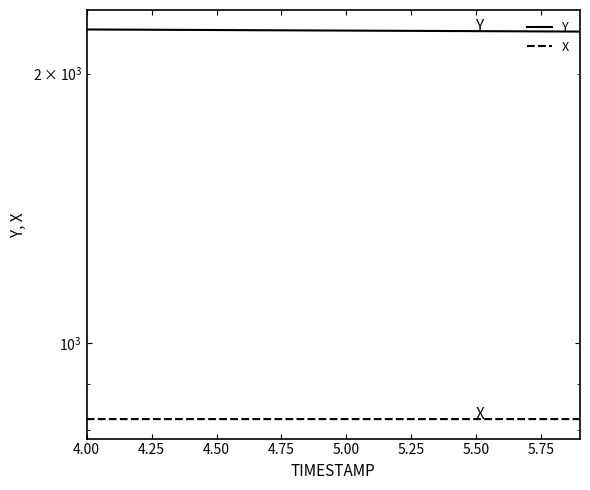

What is the smallest value displayed?

822.4